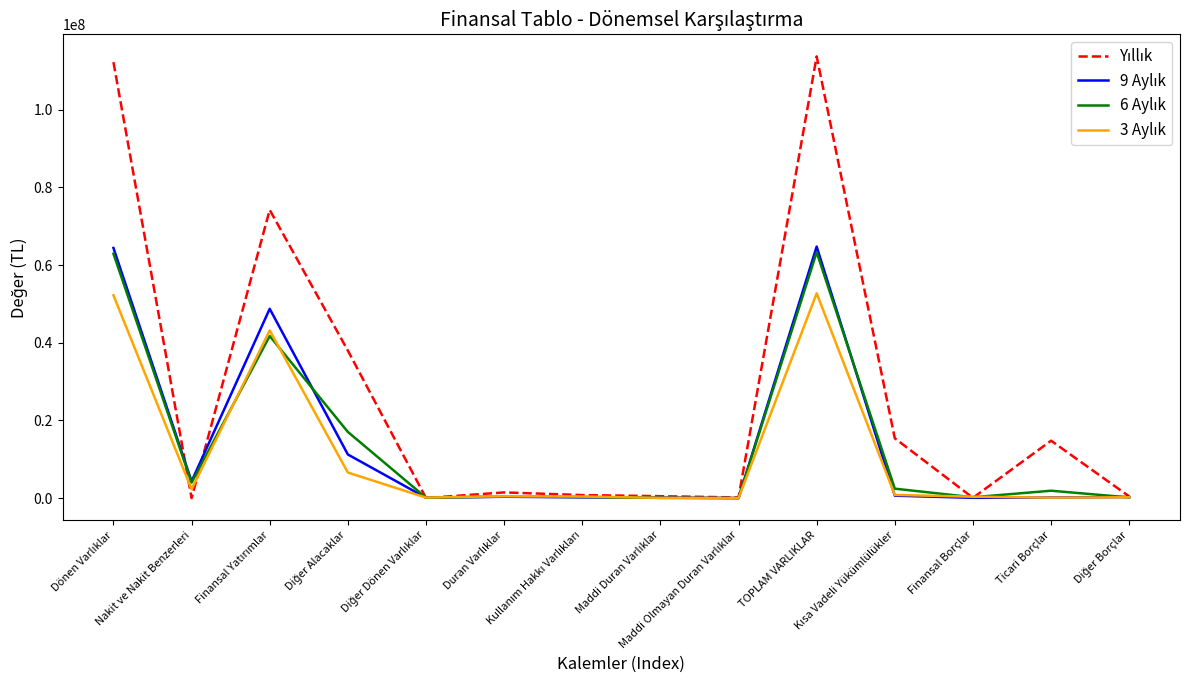

What is the greatest value displayed?

113735449